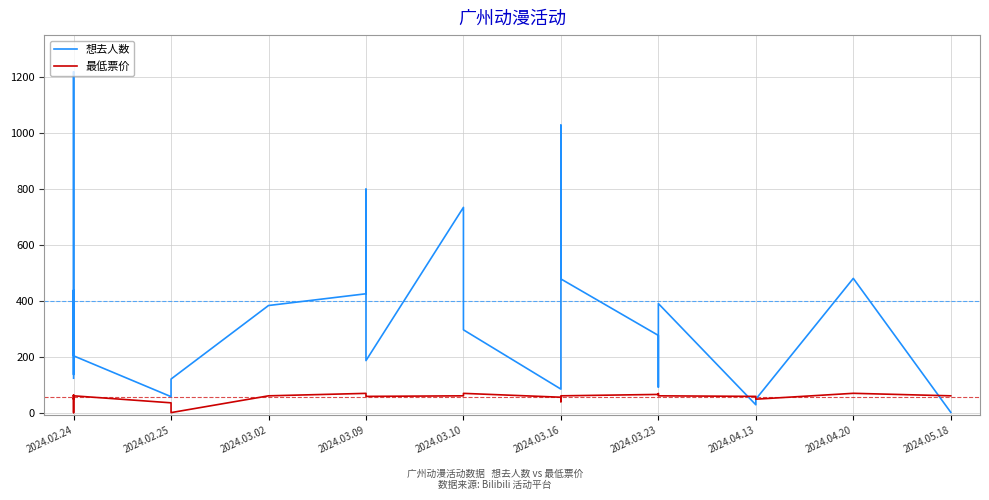

At how many categories does at least one series exceed 530?

4